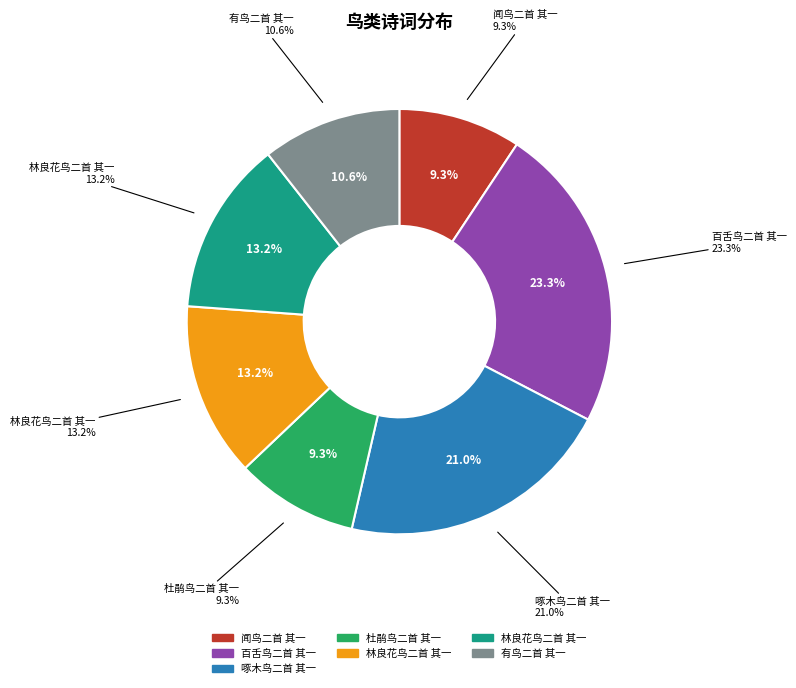

The 啄木鸟二首 其一 slice represents 21% of the pie. True or false?

True